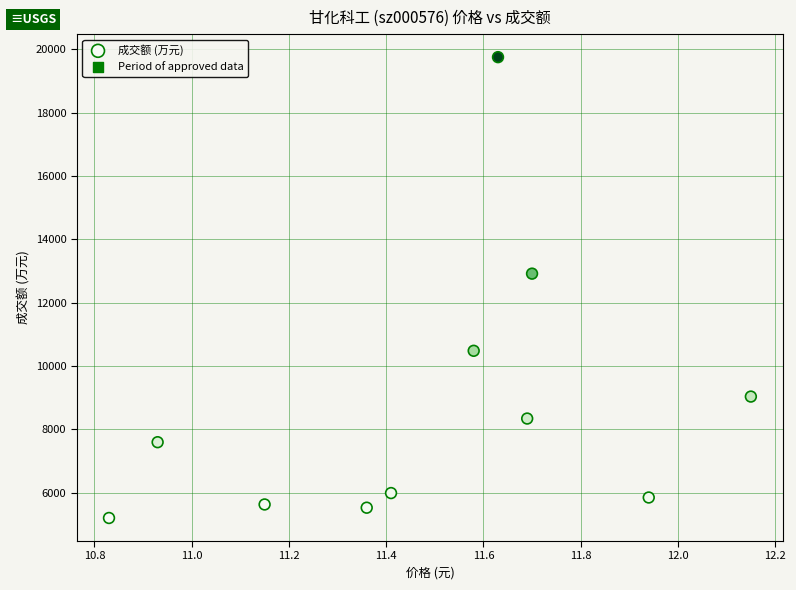

What is the average Y value?

8757